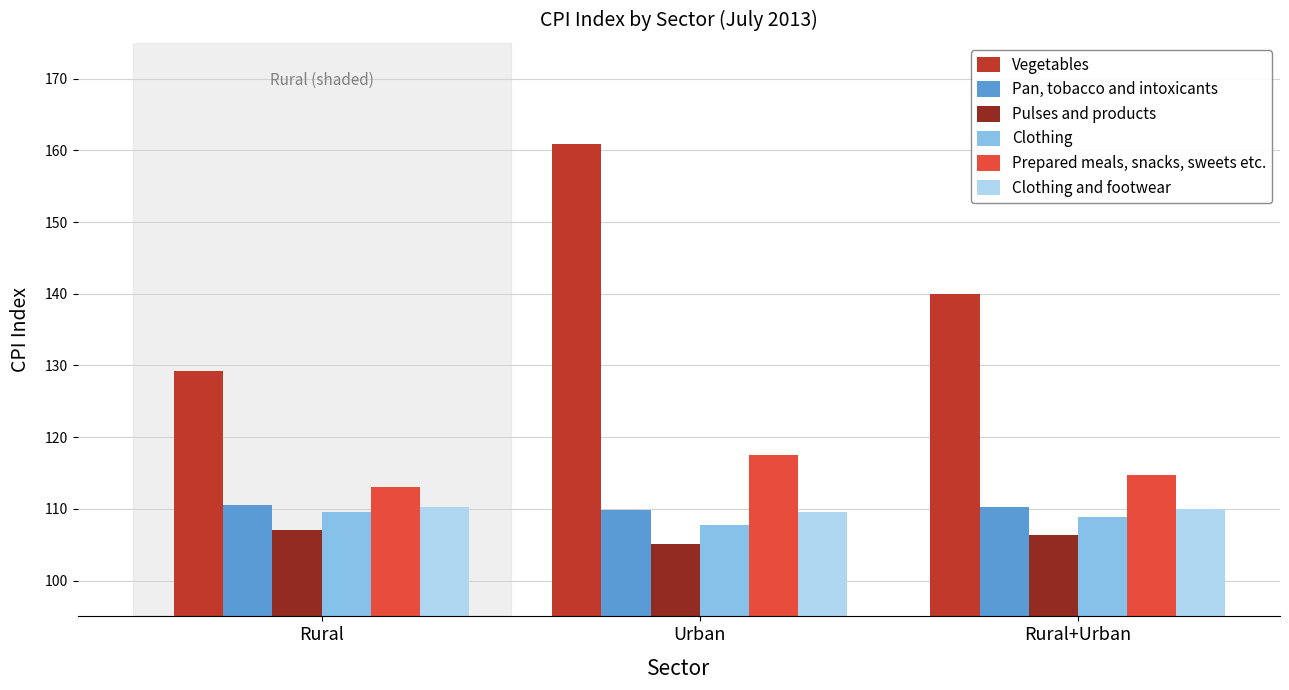

Which category has the highest value across all series?

Urban